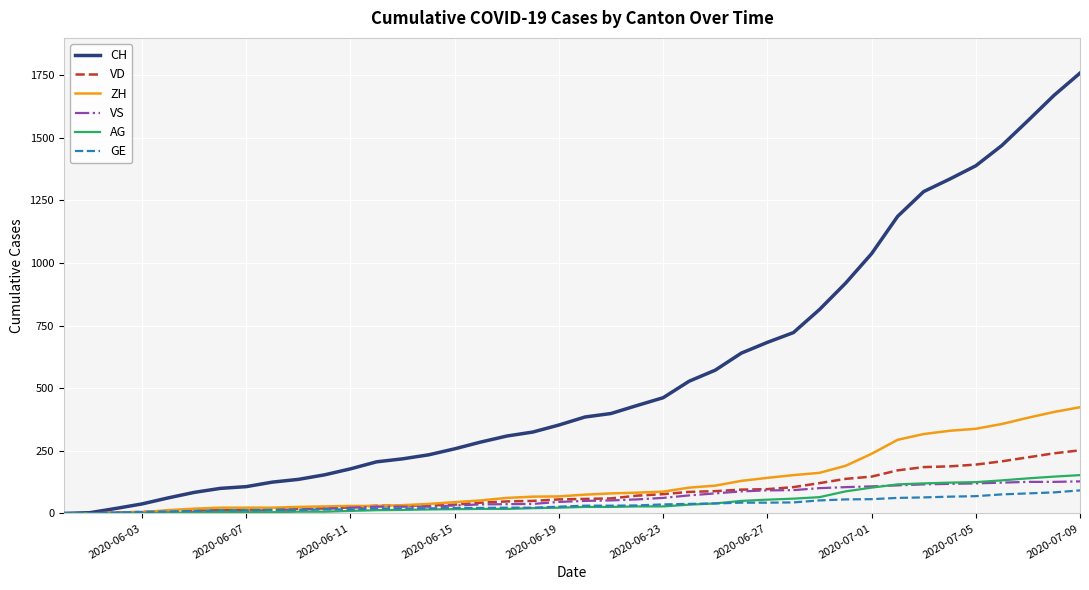

Which series has the largest range (max minus min)?

CH